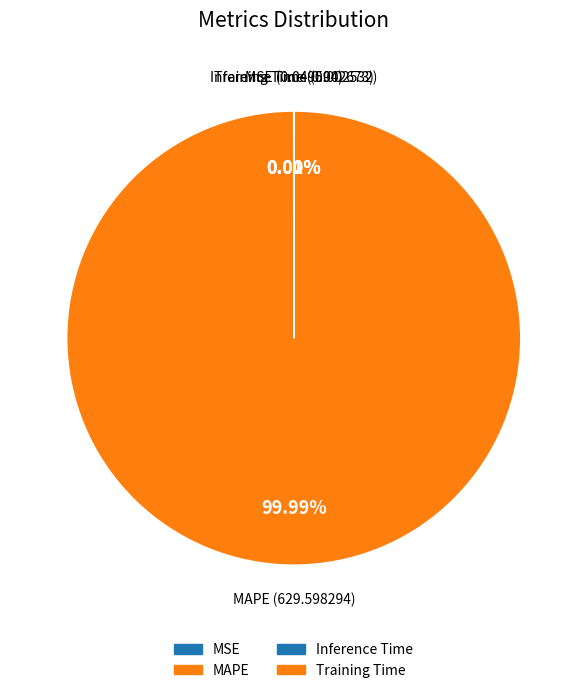

What is the change in value from MAPE to Training Time?

-629.6